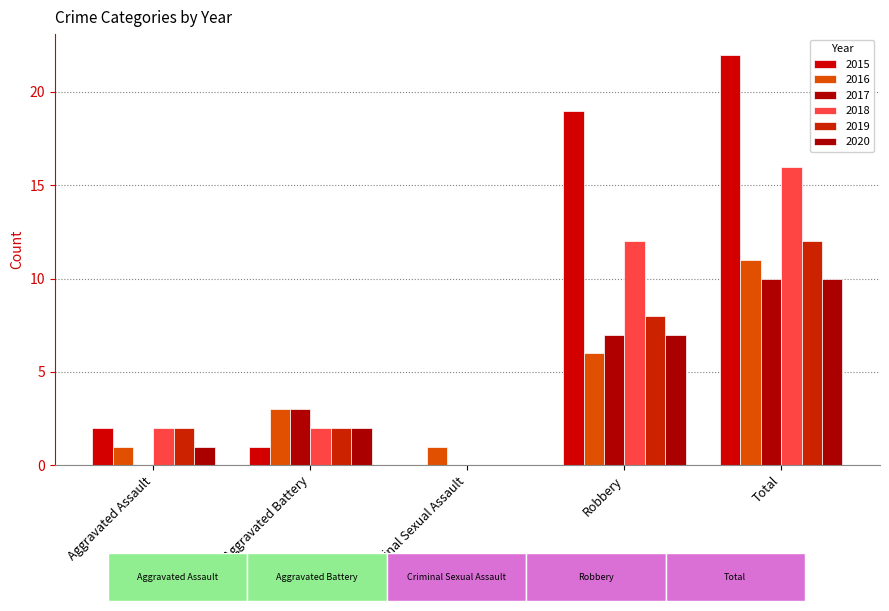

How many series are shown in this chart?

6